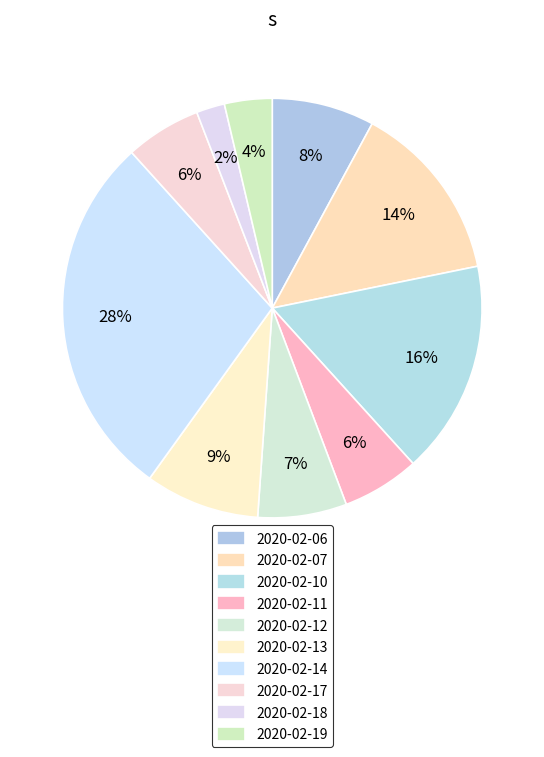

To the nearest percent, what is the difference between the largest and smallest slice percentages?

26%